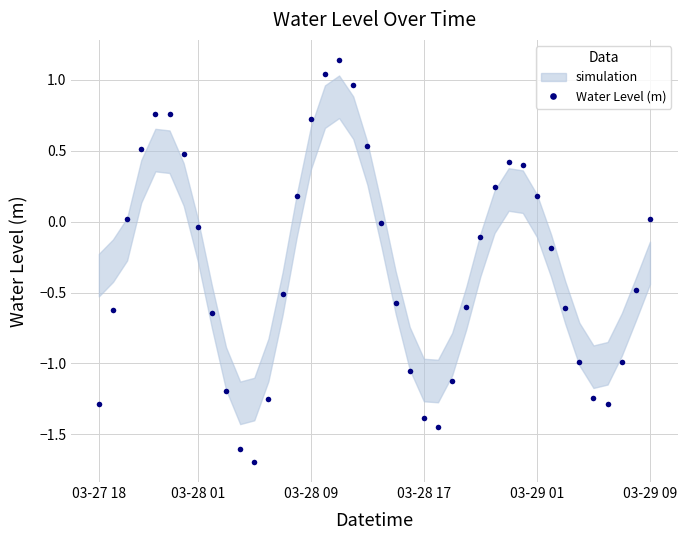

What is the minimum value for Water Level (m)?

-1.7